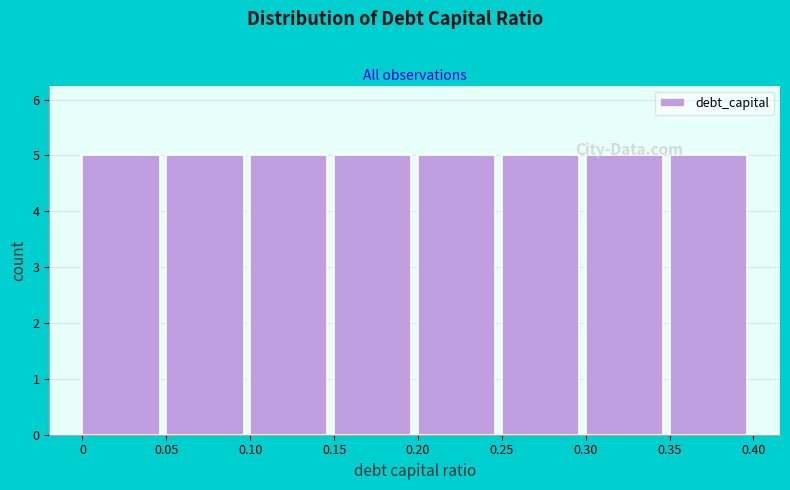

Reading left to right, list every bar in this chart as the range it spans on the x-axis followed by its height. The values are not printed on the chart, so give them approximately, as read against the axis.

0 to 0.05: 5
0.05 to 0.10: 5
0.10 to 0.15: 5
0.15 to 0.20: 5
0.20 to 0.25: 5
0.25 to 0.30: 5
0.30 to 0.35: 5
0.35 to 0.40: 5